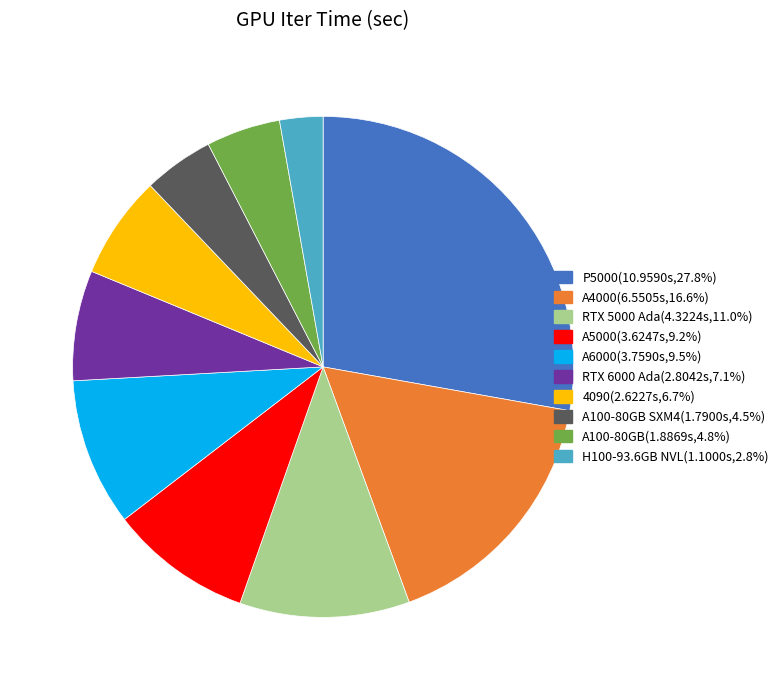

How many segments does this pie chart have?

10